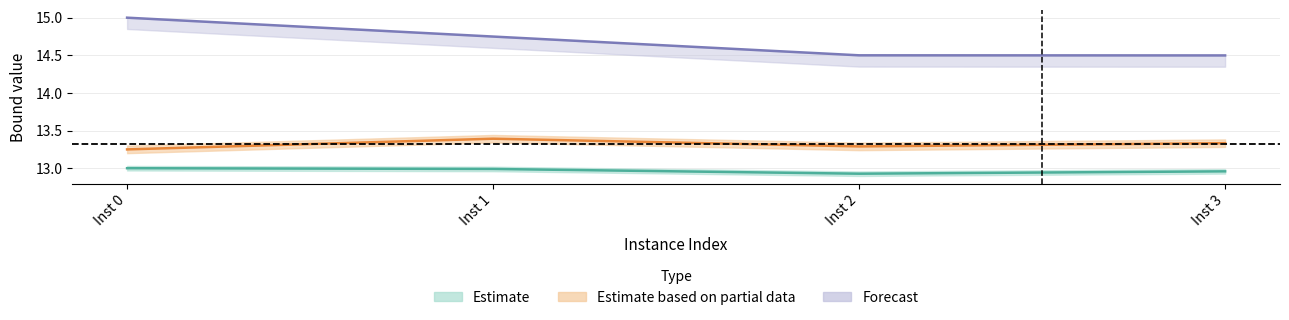

Is this an area chart (filled region under the line)?

No